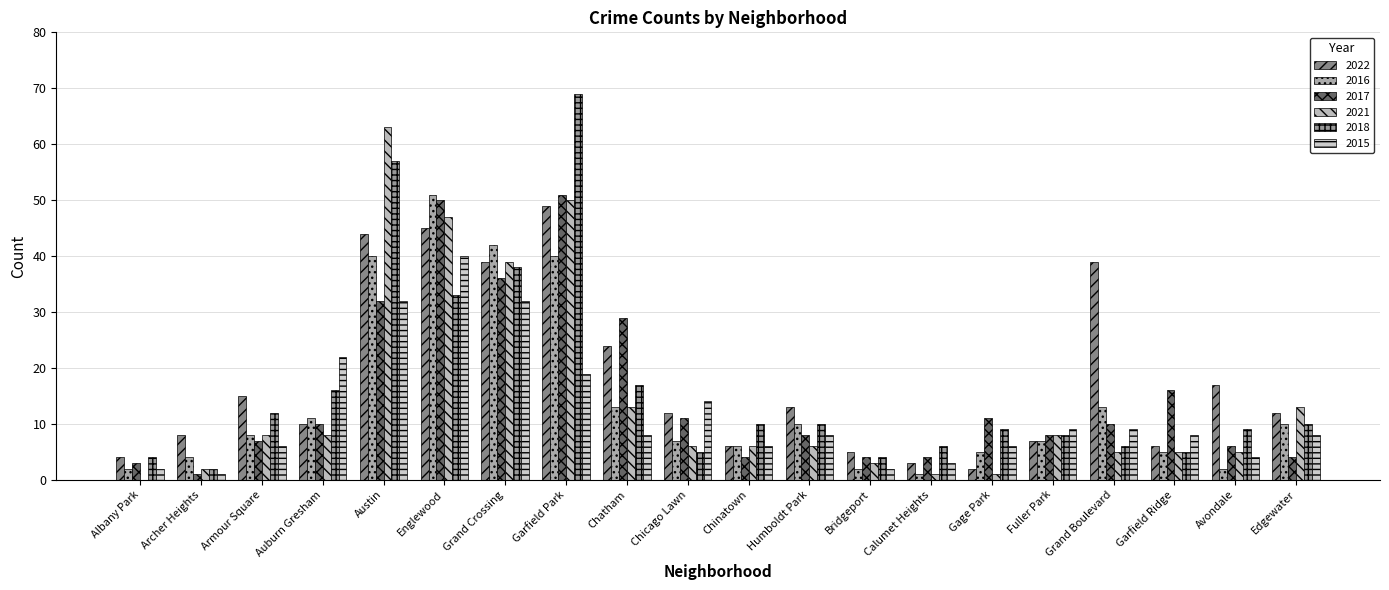

What is the maximum value for 2018?

69